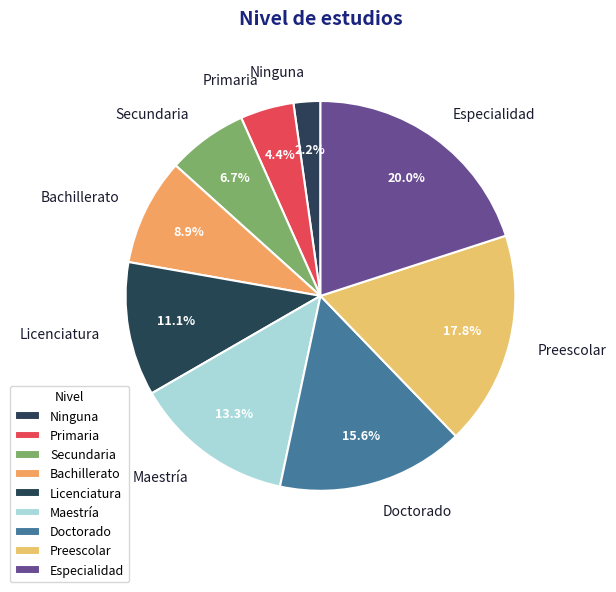

Does Maestría account for over 50% of the chart?

No